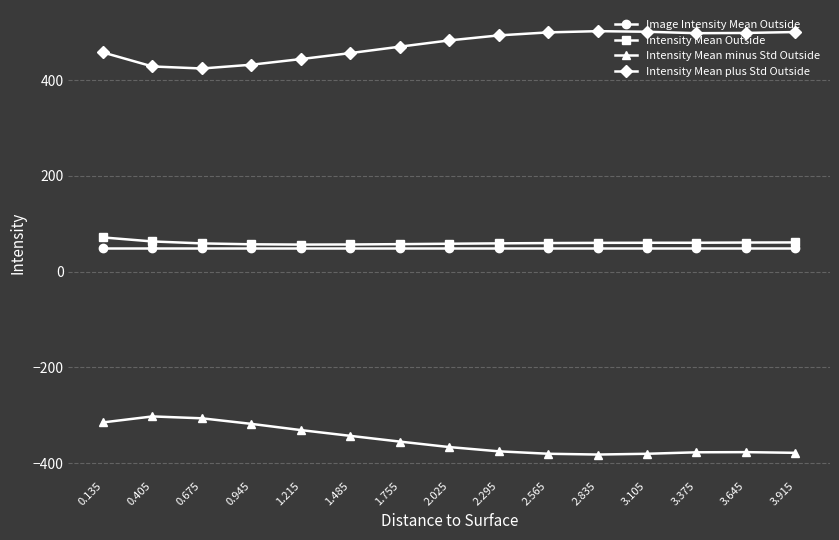

What is the difference between the highest and lowest values at 1.485?

799.6